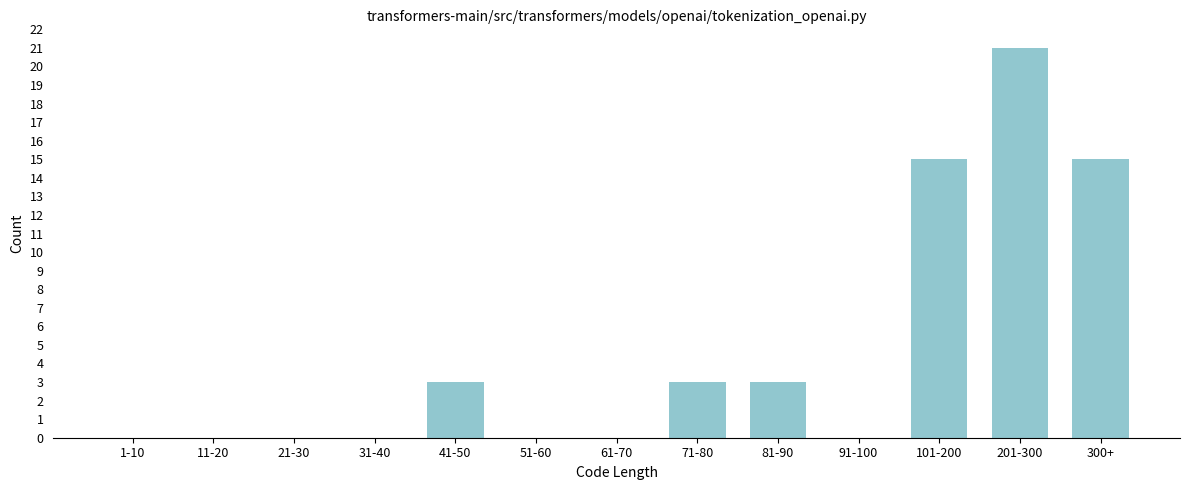

Reading left to right, extract all data points from this chart.

1-10=0	11-20=0	21-30=0	31-40=0	41-50=3	51-60=0	61-70=0	71-80=3	81-90=3	91-100=0	101-200=15	201-300=21	300+=15